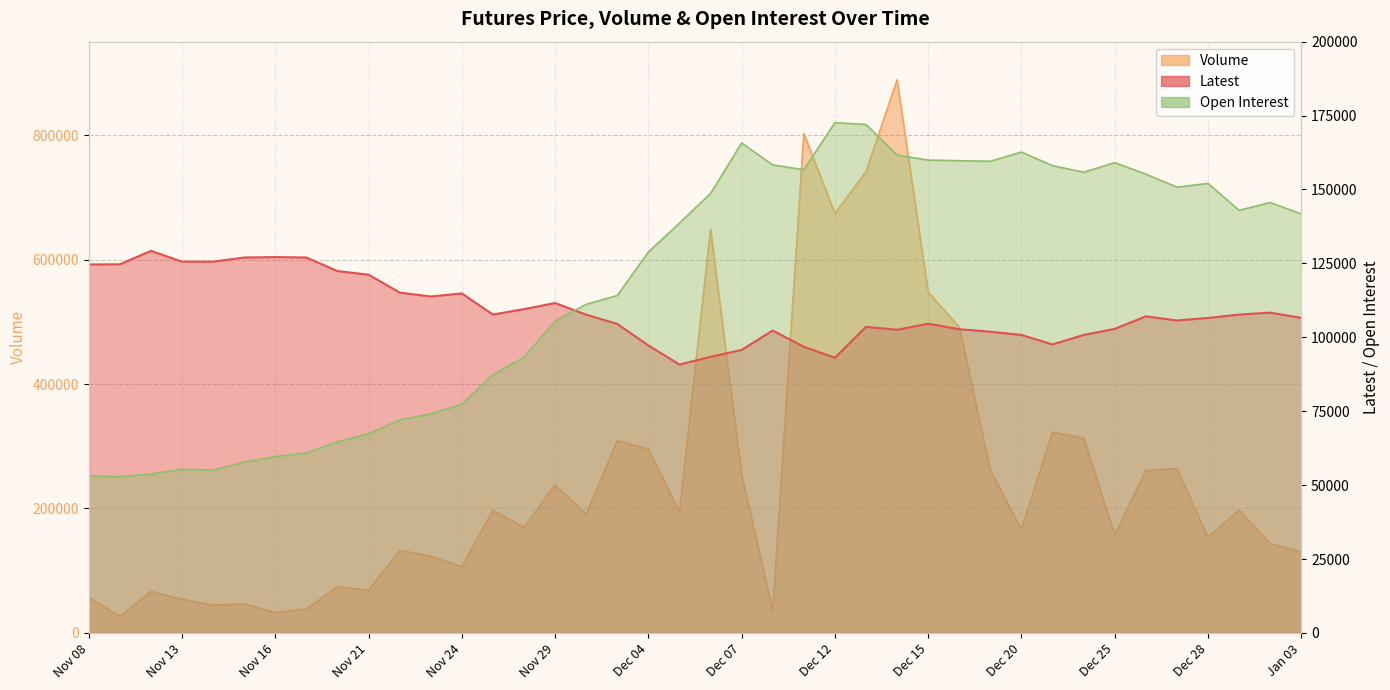

What is the sum of the Volume values at Dec 29 and Dec 15?

745103